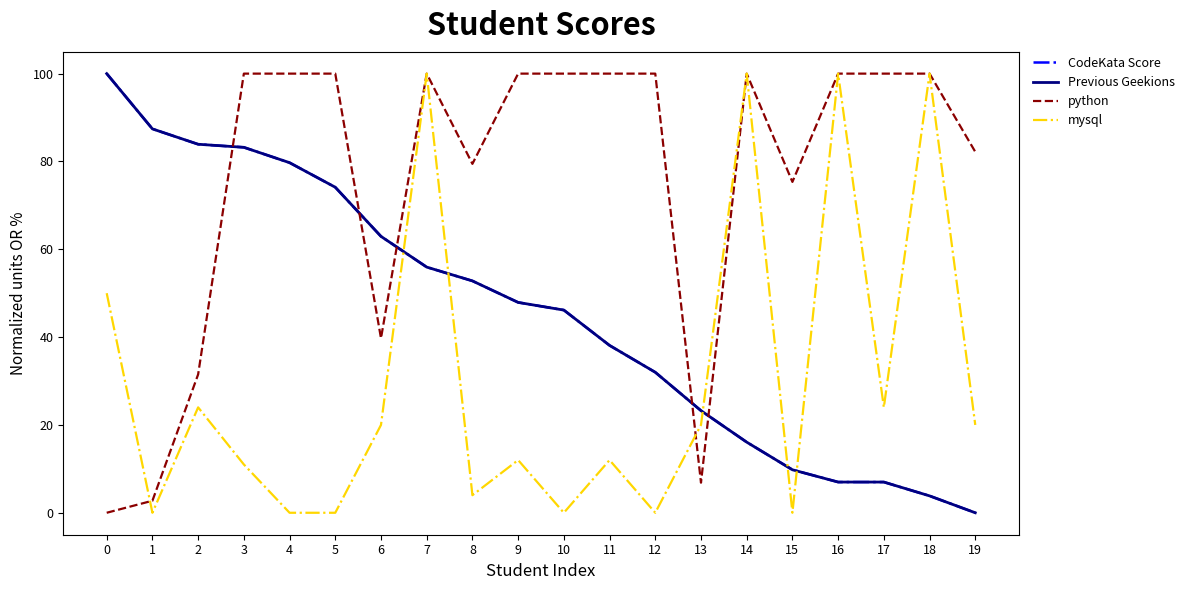

Does the chart have visible grid lines?

No